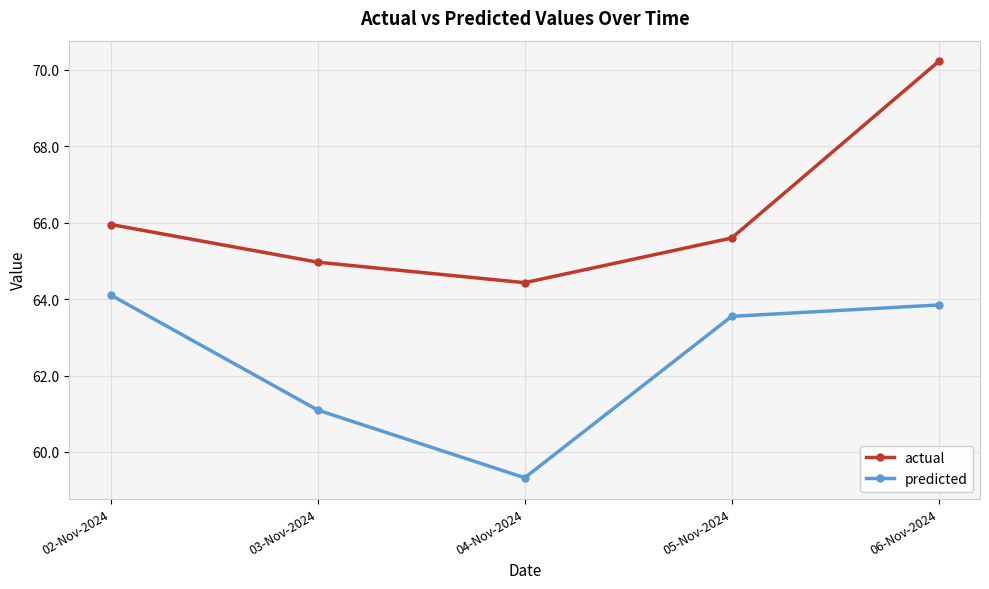

Is the value of actual at 02-Nov-2024 greater than the value of predicted at 06-Nov-2024?

Yes